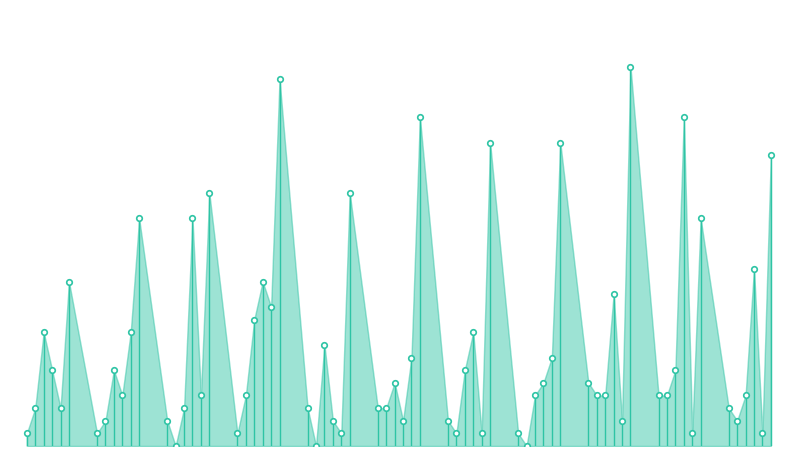

What is the value of the Robbery point at the 10th from the left?

1